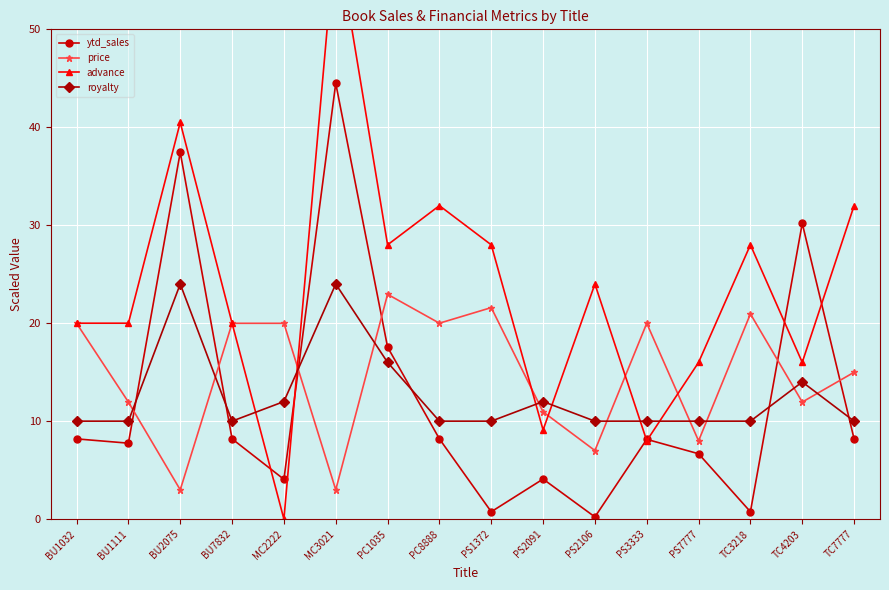

How many values in the advance series exceed 24?

7